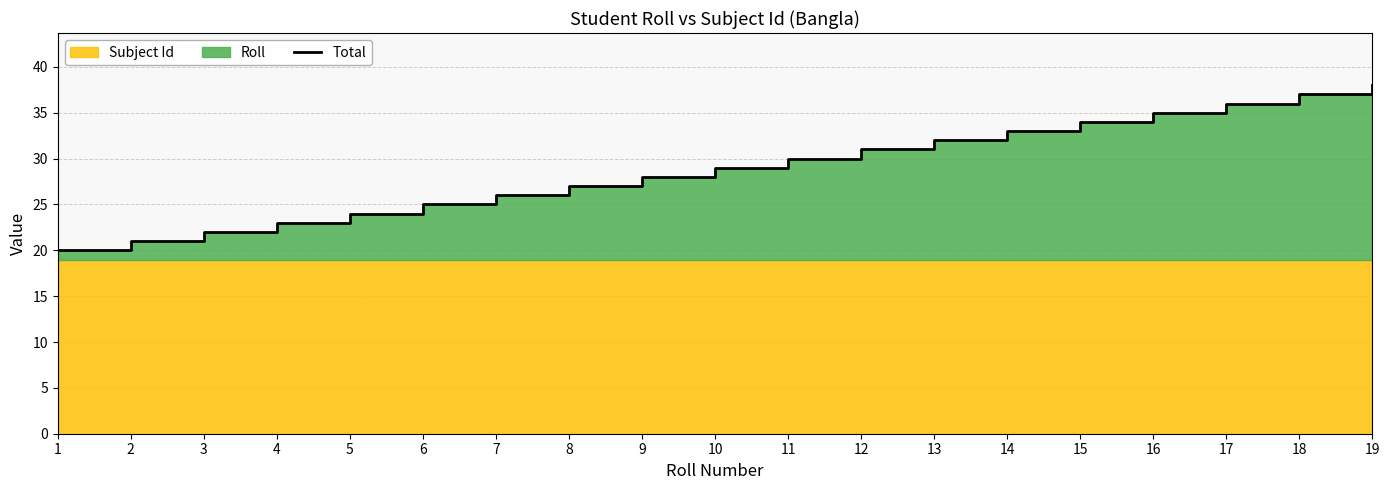

True or false: there are more than 0 points higher than both neighbors.

False